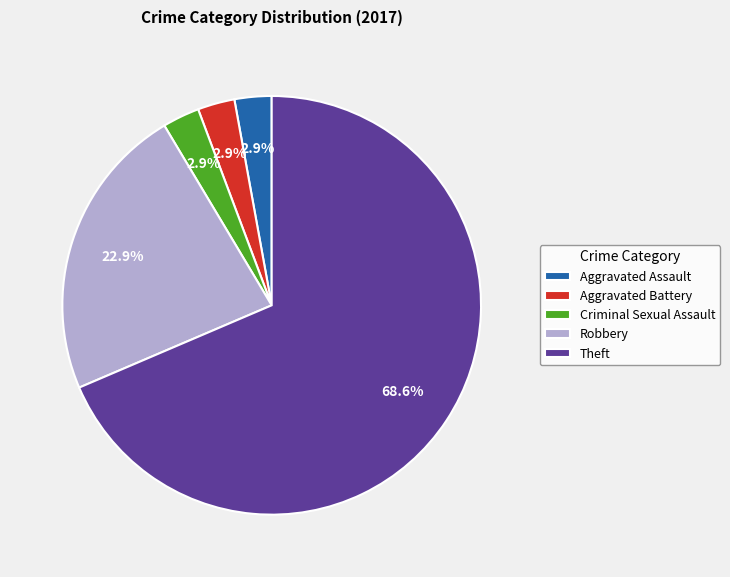

What percentage do Theft and Criminal Sexual Assault together represent?

71.4%